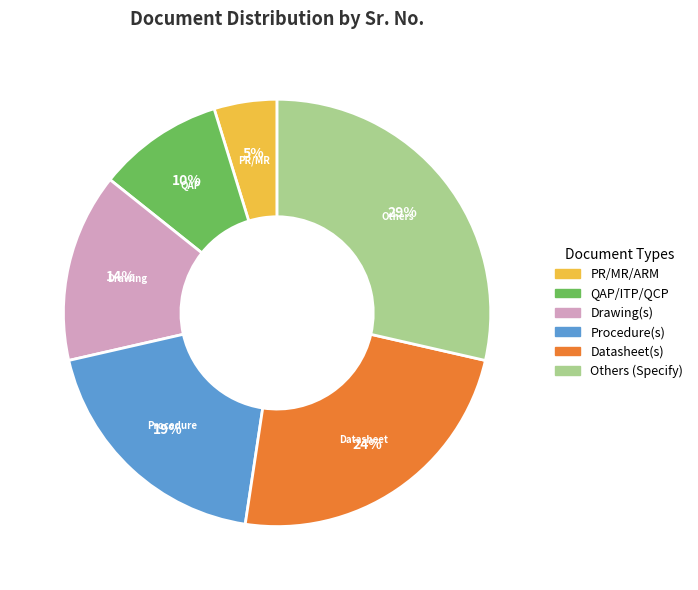

How many slices are in this pie chart?

6